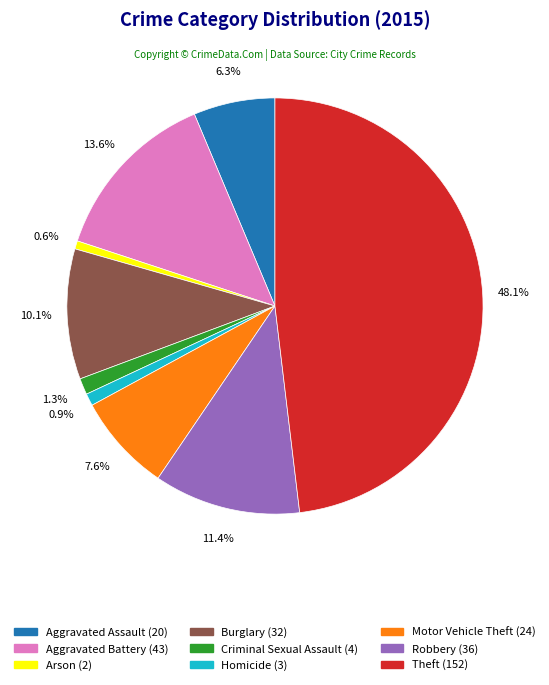

What percentage do Criminal Sexual Assault and Homicide together represent?

2.2%